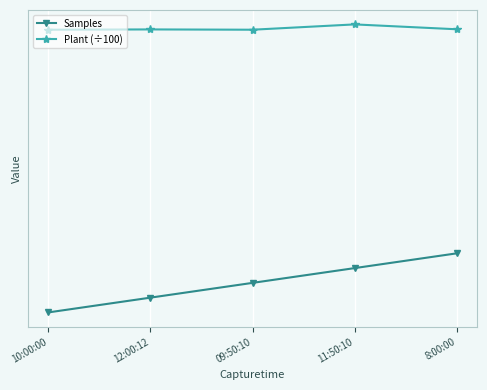

True or false: Plant (÷100) and Samples intersect in this chart.

False